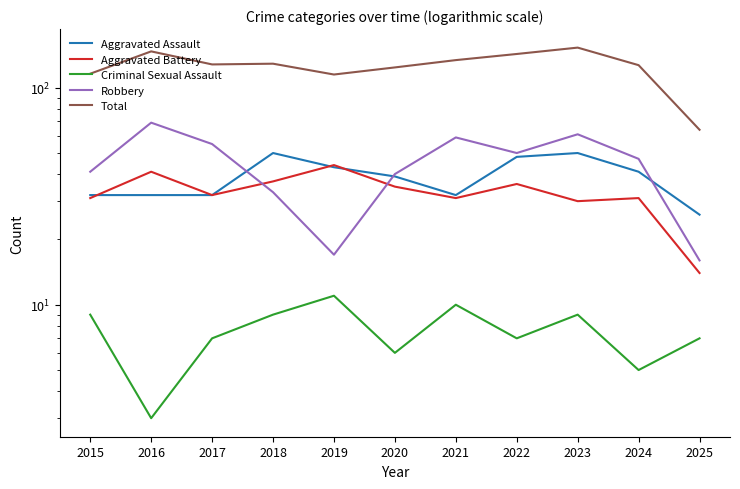

True or false: Criminal Sexual Assault and Aggravated Battery intersect in this chart.

False